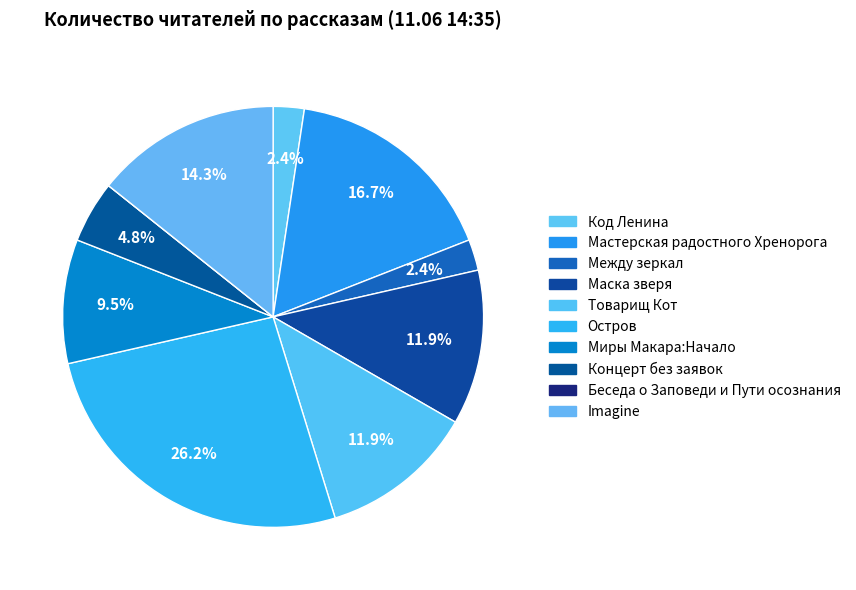

Approximately how many times larger is the value at Между зеркал compared to Imagine?

0.2